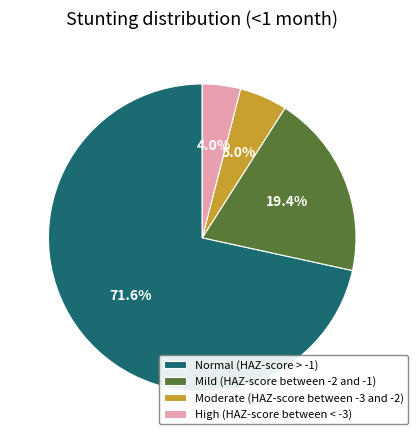

Between Normal (HAZ-score > -1) and High (HAZ-score between < -3), which is larger?

Normal (HAZ-score > -1)